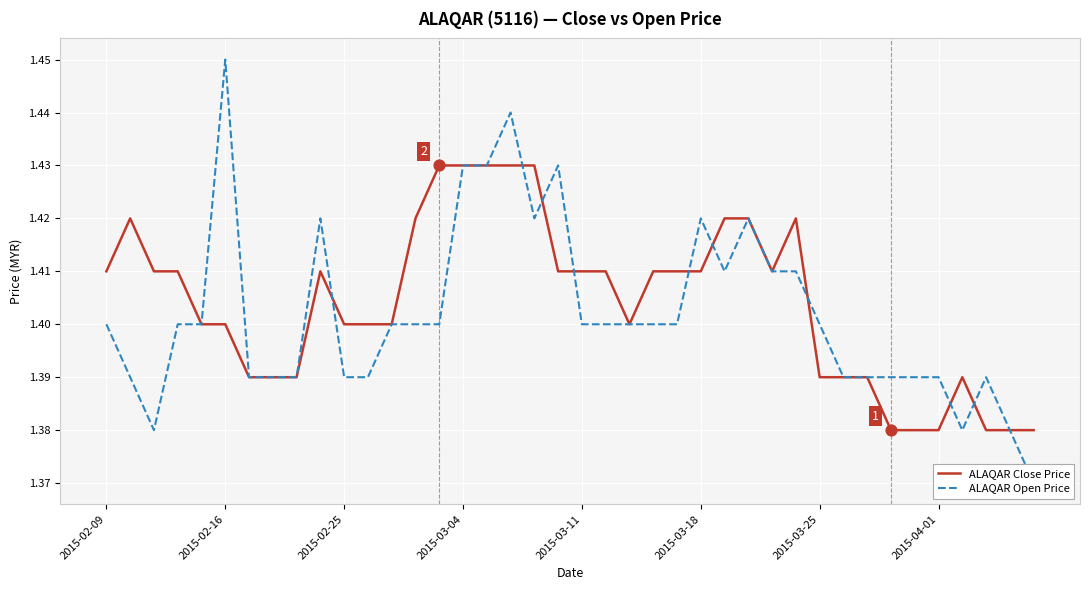

What are all the series names shown in the legend?

ALAQAR Close Price, ALAQAR Open Price